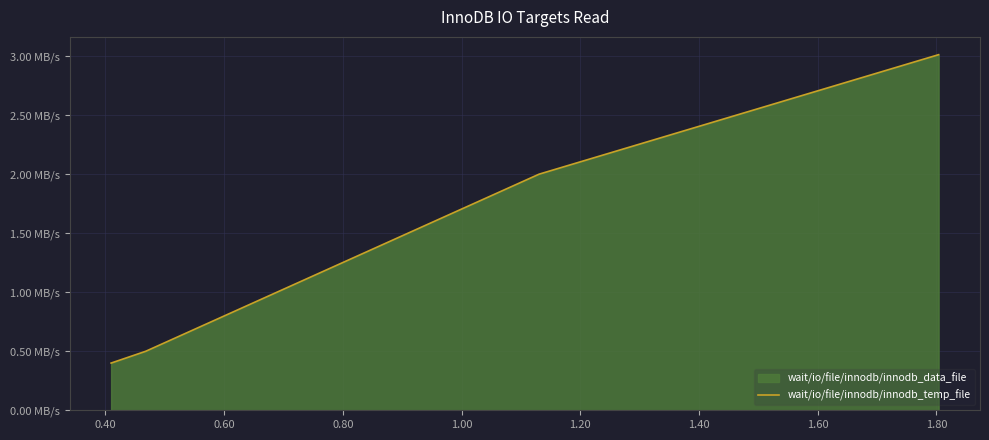

How many data points are less than 2?

2